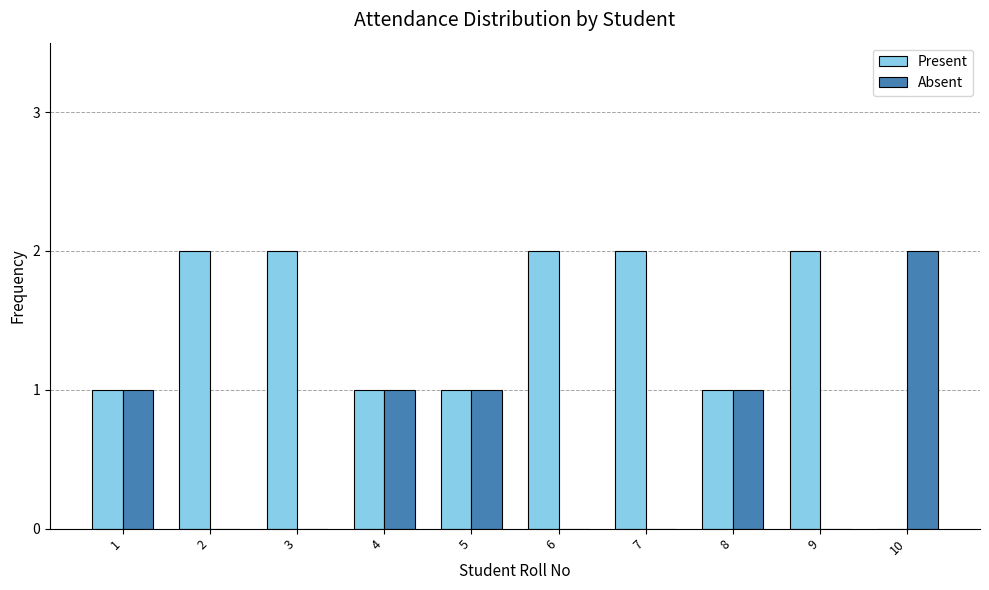

Which category has the highest value in the Absent series?

10